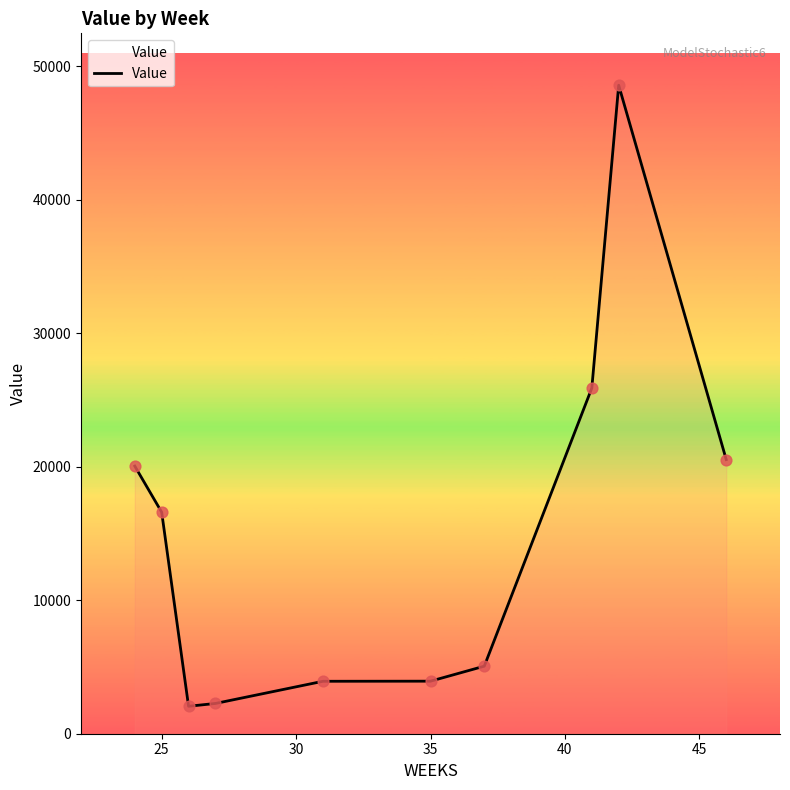

What is the minimum value shown in the chart?

2055.6